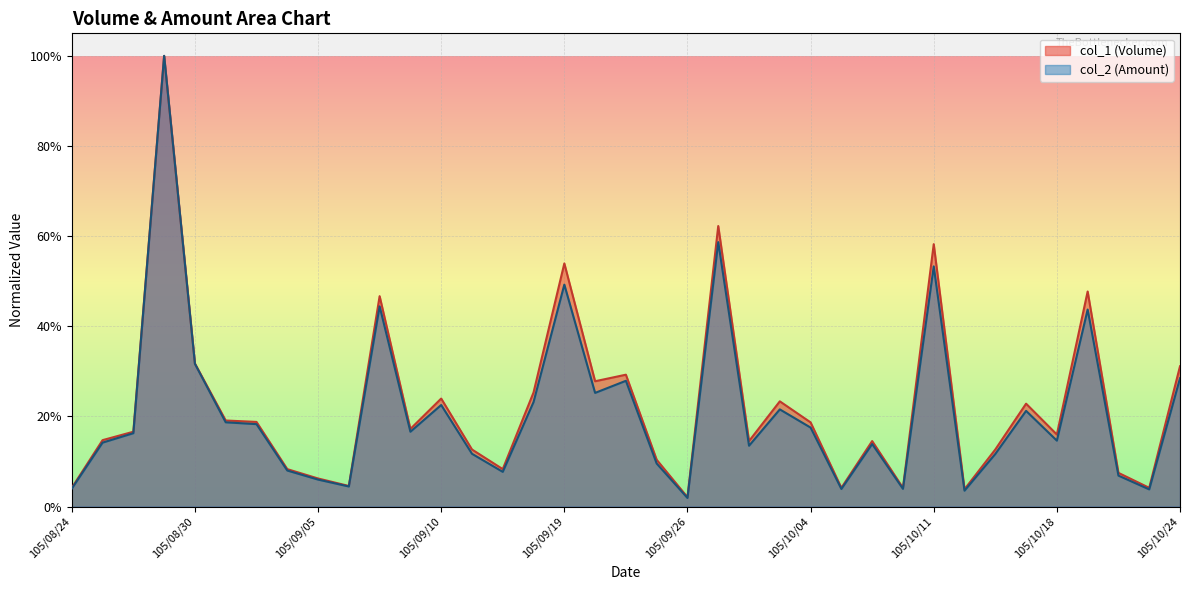

What is the label of the 37th point from the left?

105/10/24